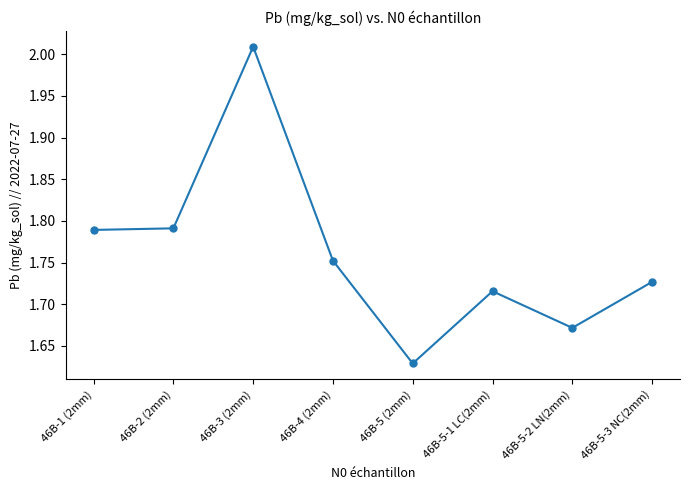

What is the change in value from 46B-2 (2mm) to 46B-3 (2mm)?

+0.2